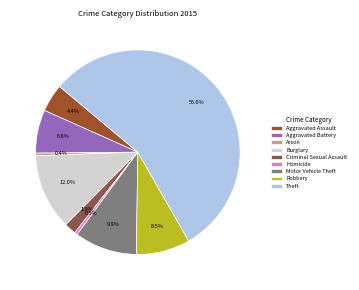

The Arson slice represents 11% of the pie. True or false?

False